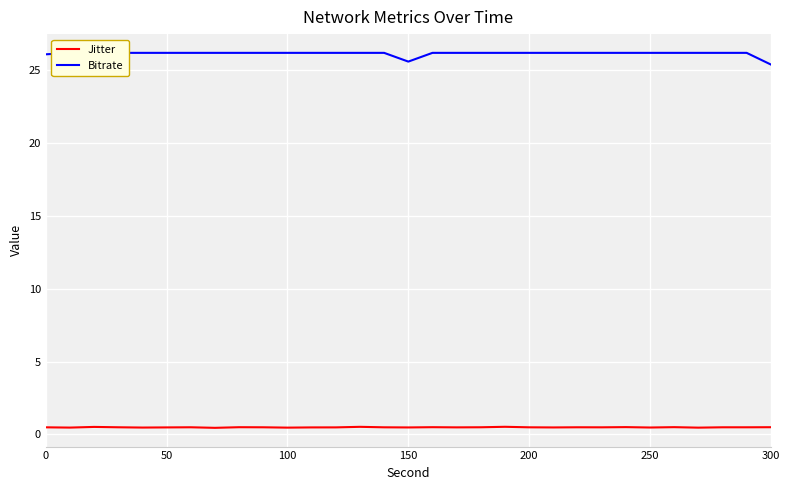

Which series has the largest total across all categories?

Bitrate